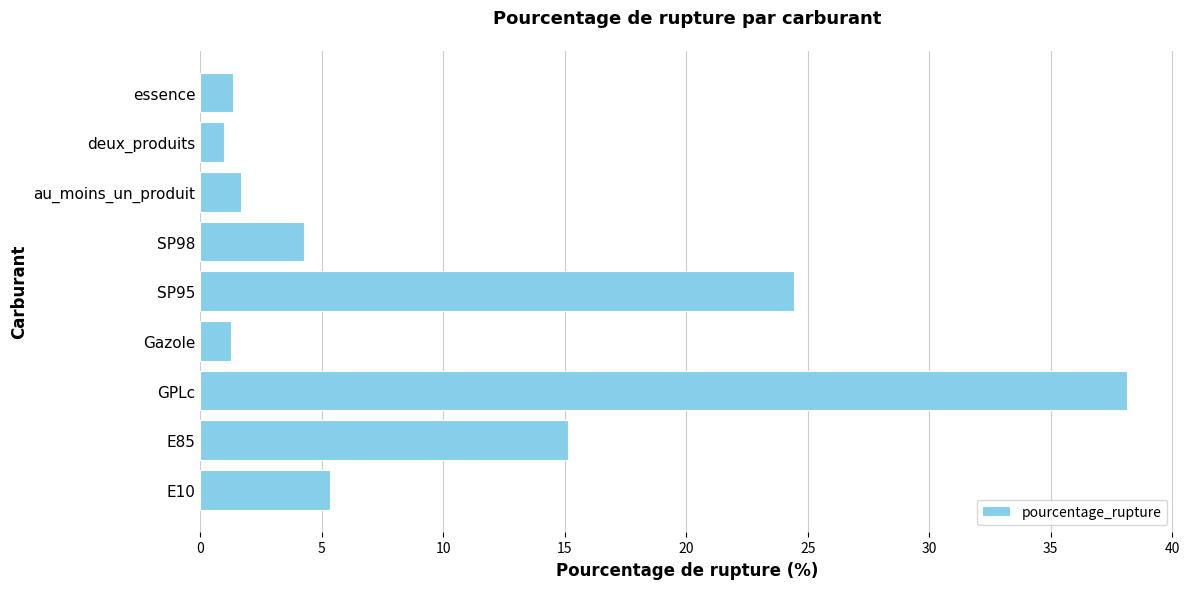

The value at SP95 is 6.1. True or false?

False